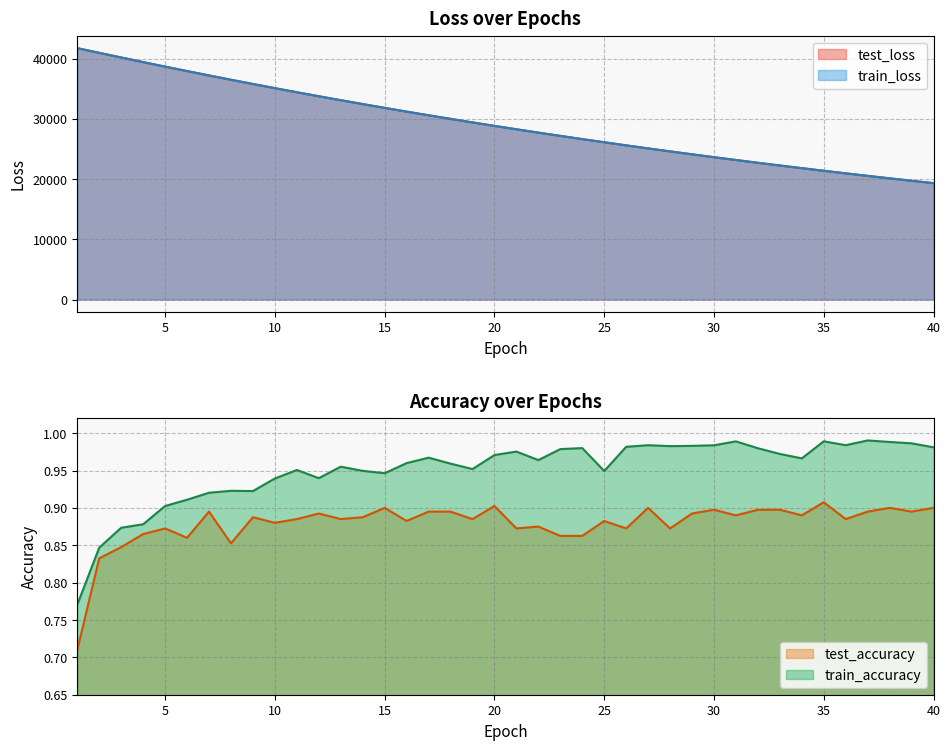

Is the value of train_loss at 10 greater than the value of test_loss at 4?

No